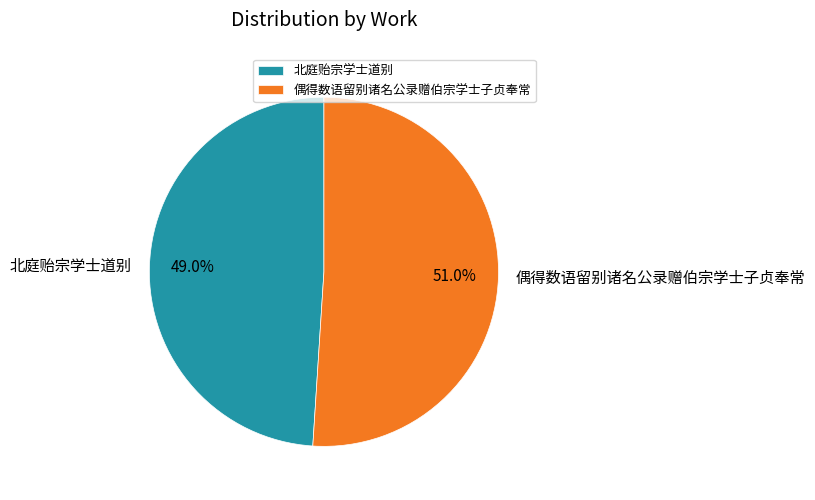

Count the number of slices in the pie.

2